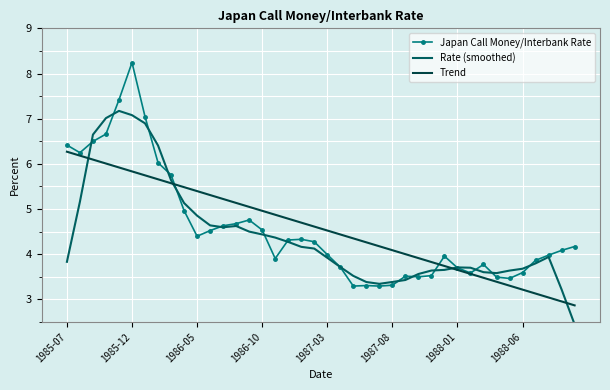

What are all the series names shown in the legend?

Japan Call Money/Interbank Rate, Rate (smoothed), Trend